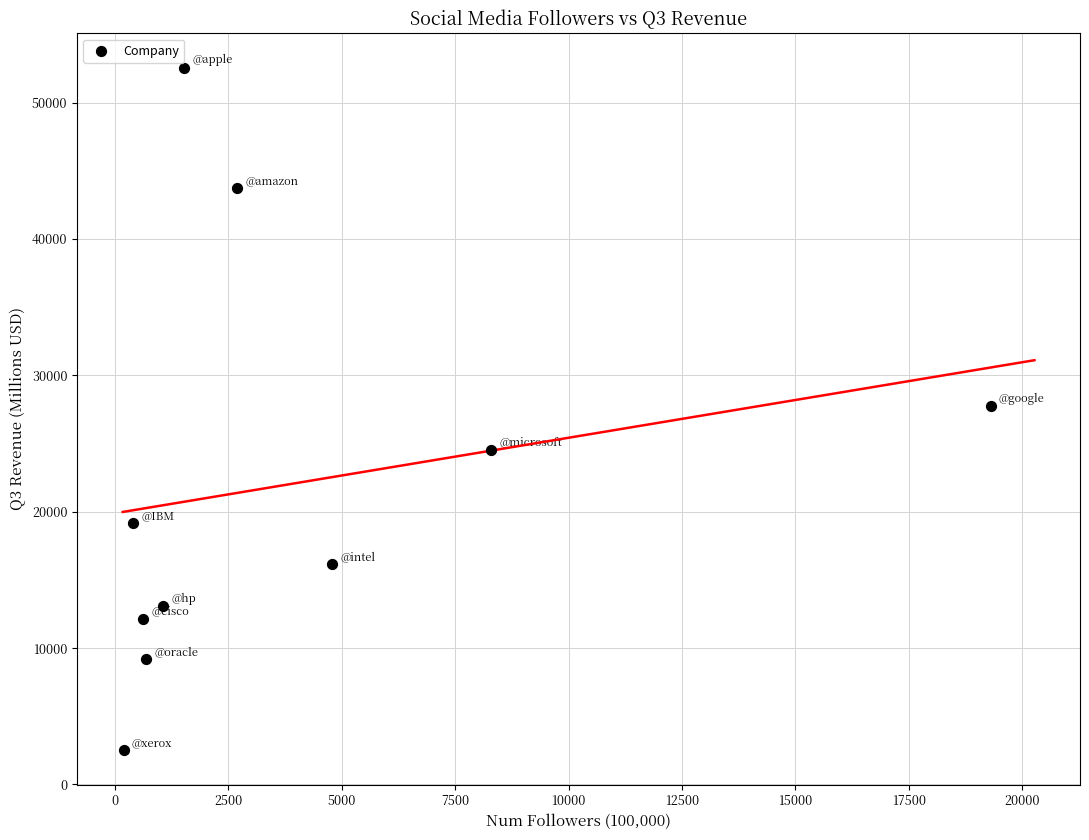

What is the range of X values (max minus min)?

19105